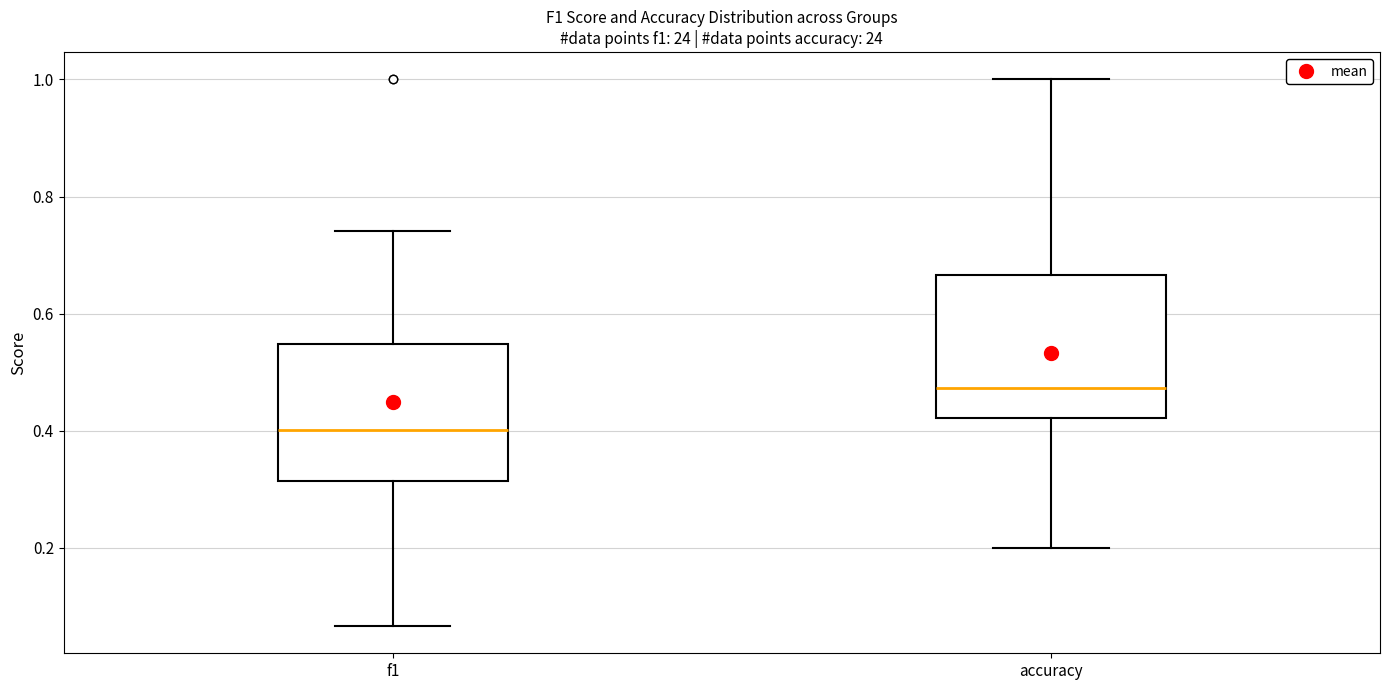

Reading left to right, read every box against the y-axis: the position of its median line, the range the box covers, and the ends of its whiskers. The values are not printed on the chart, so give them approximately, as read against the axis.

f1: median 0.40, box 0.32 to 0.54, whiskers 0.06 to 0.74
accuracy: median 0.48, box 0.42 to 0.66, whiskers 0.20 to 1.00